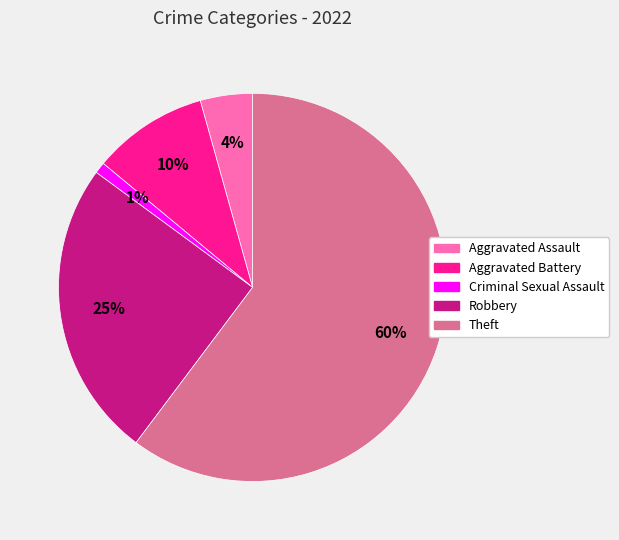

To the nearest percent, what is the difference between the Robbery and Criminal Sexual Assault slice percentages?

24%